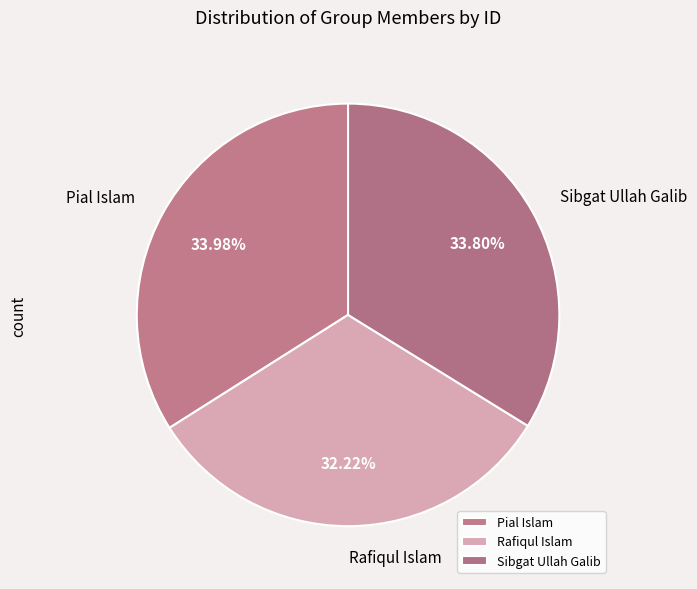

The Rafiqul Islam slice represents 32% of the pie. True or false?

True